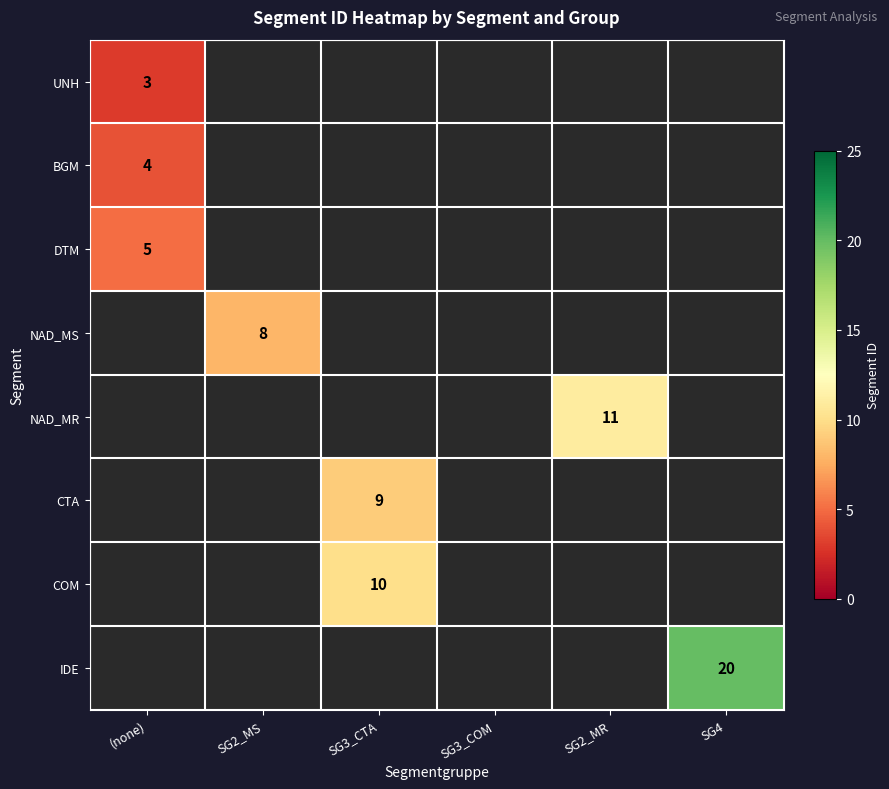

The DTM series shows 2 at (none). True or false?

False